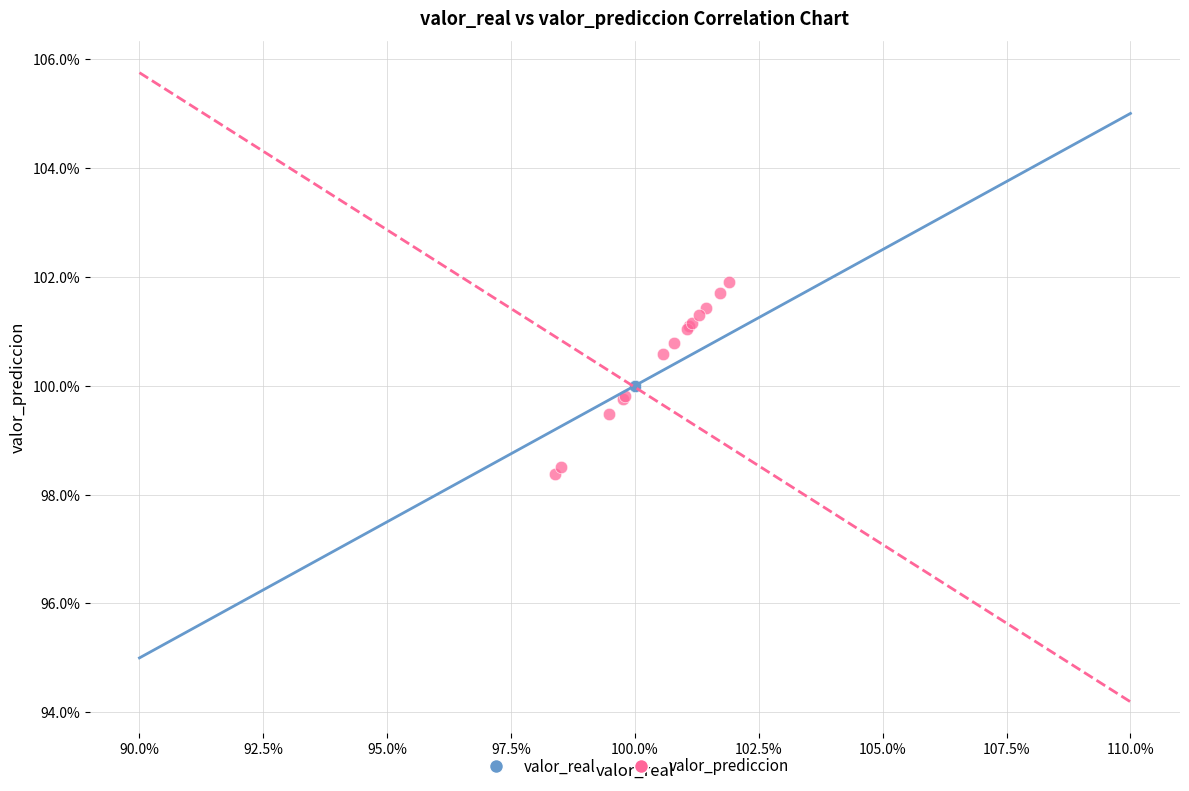

What are all the series names shown in the legend?

valor_real, valor_prediccion